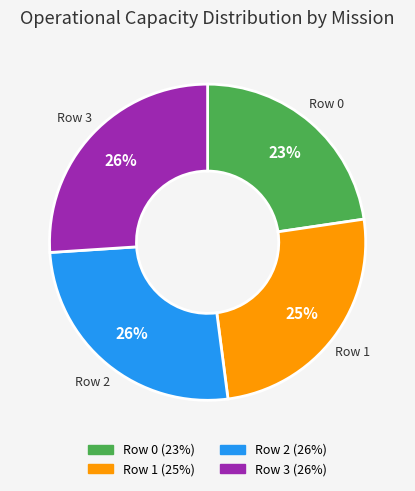

Approximately how many times larger is the value at Row 1 compared to Row 0?

1.1